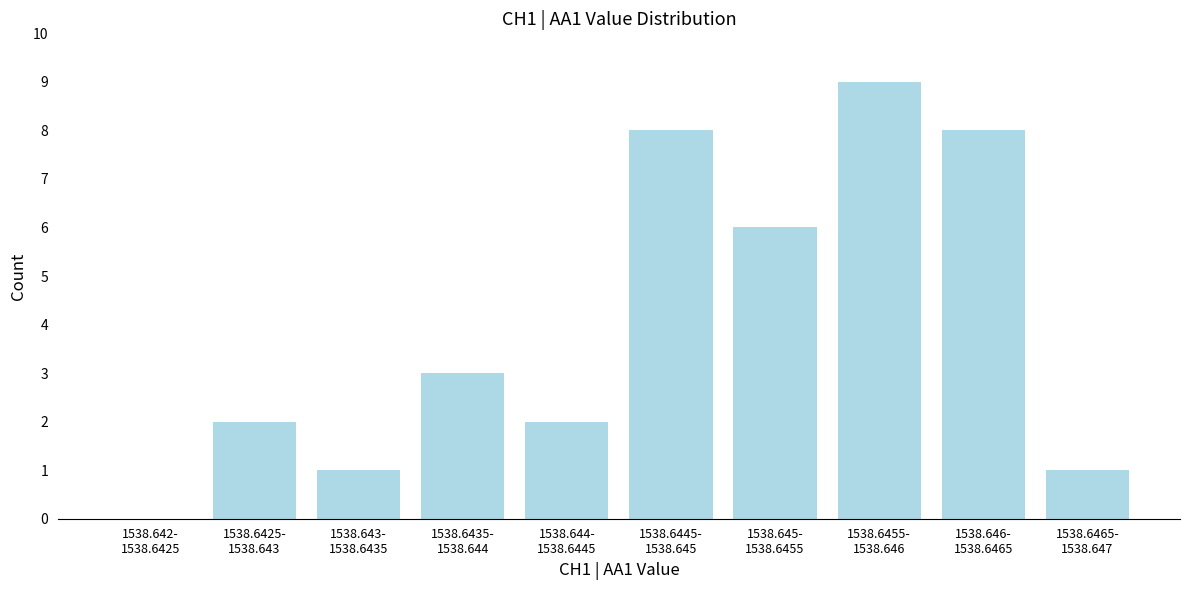

What is the greatest value displayed?

9